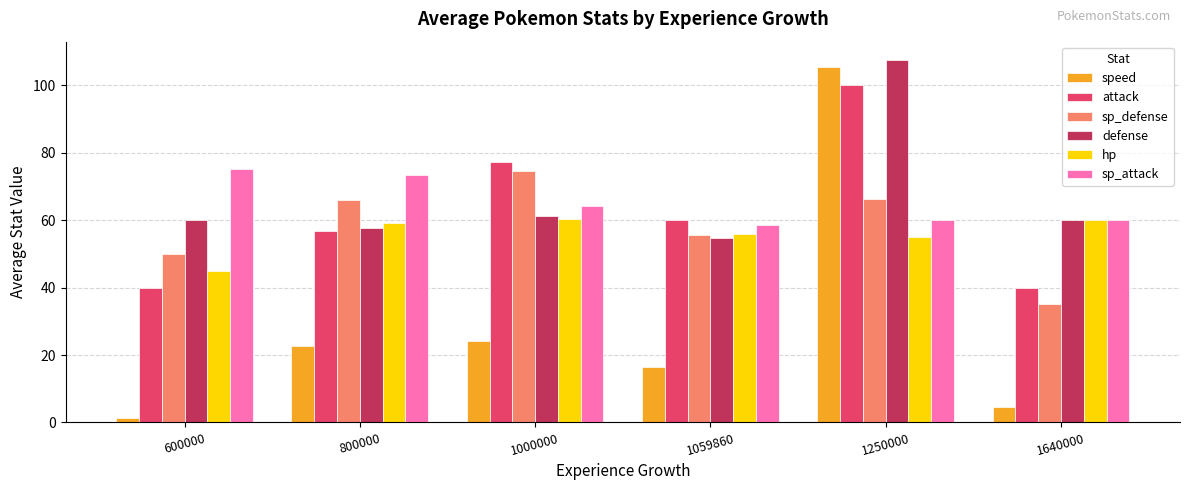

Is it true that sp_attack equals 21.6 at 600000?

False